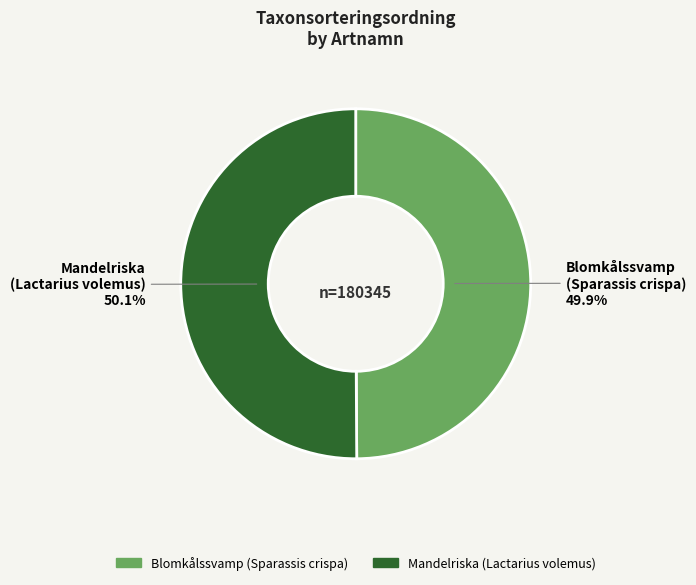

Does any single category account for the majority?

Yes